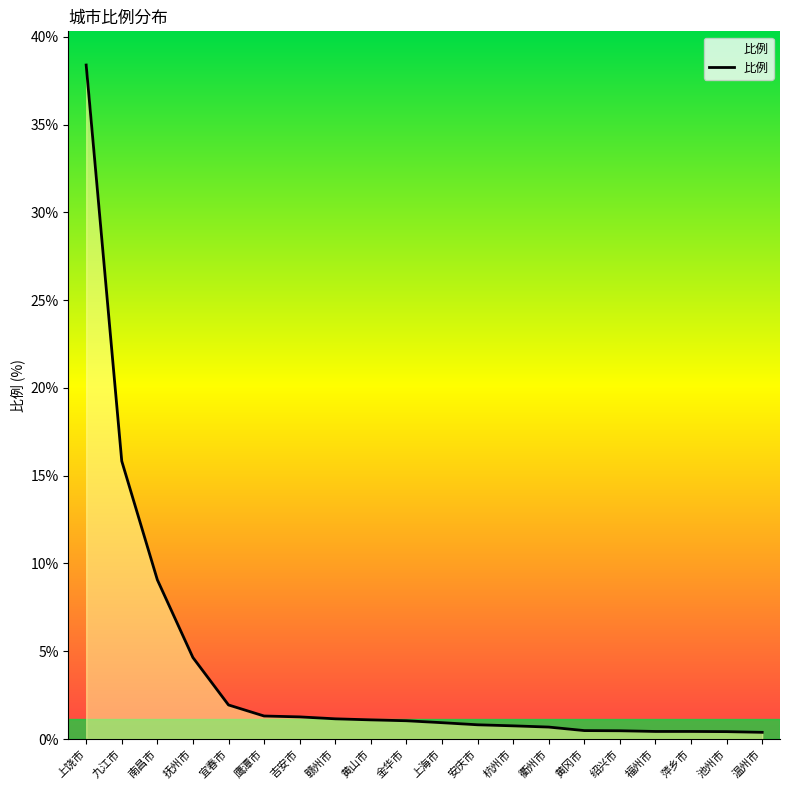

What position from the right is 黄山市?

12